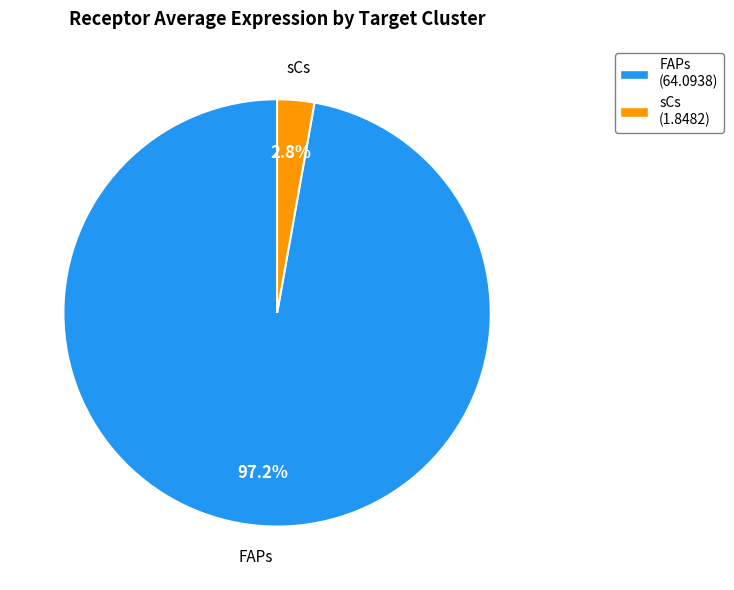

To the nearest percent, what percentage of the pie is FAPs?

97%